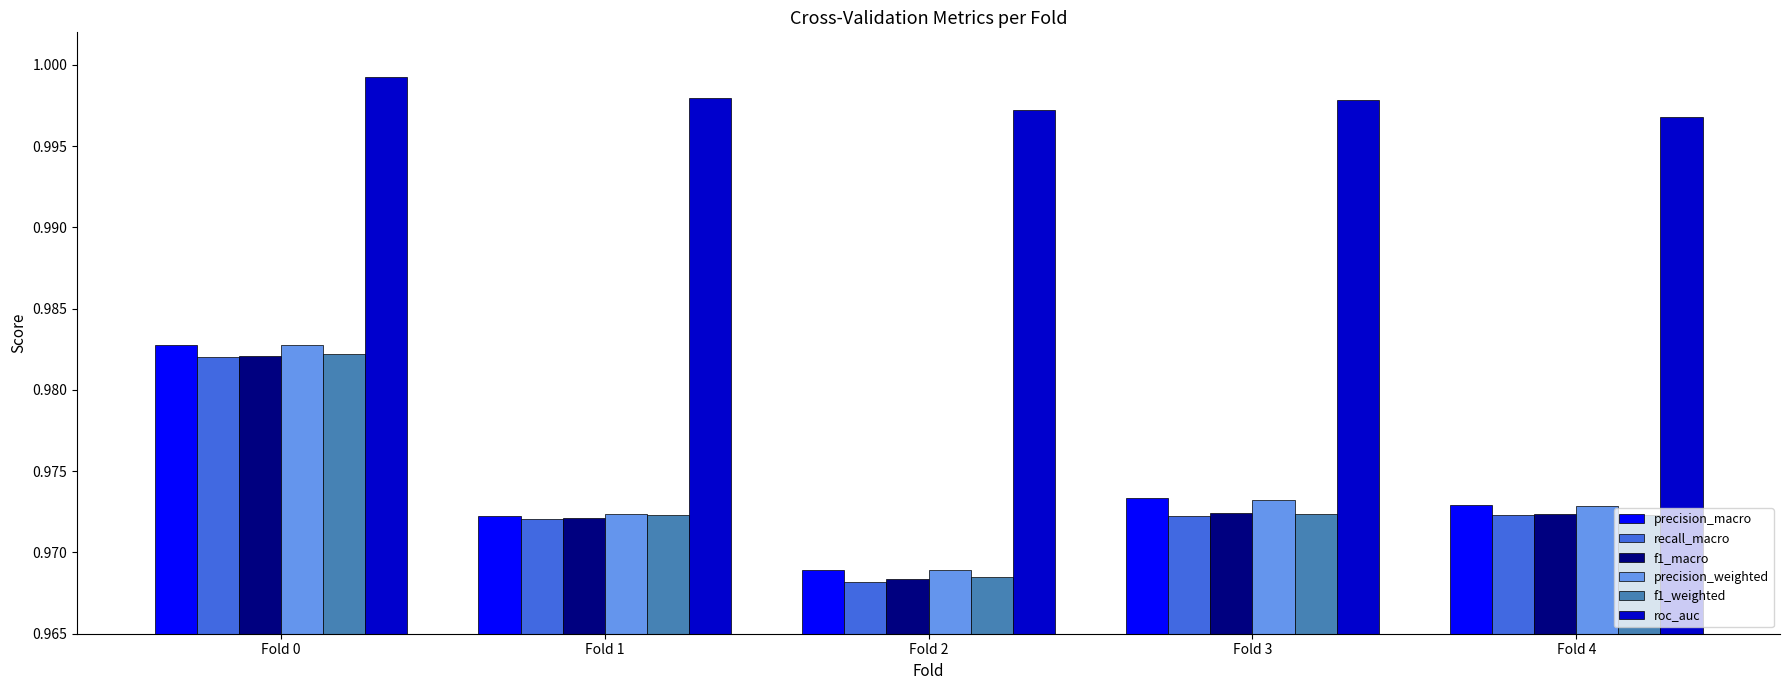

At which category does the chart reach its peak across all series?

Fold 0